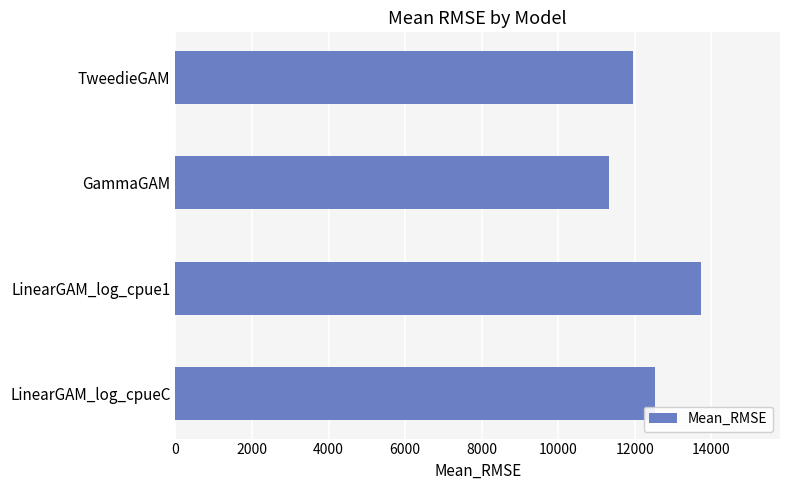

How many bars are there in total?

4